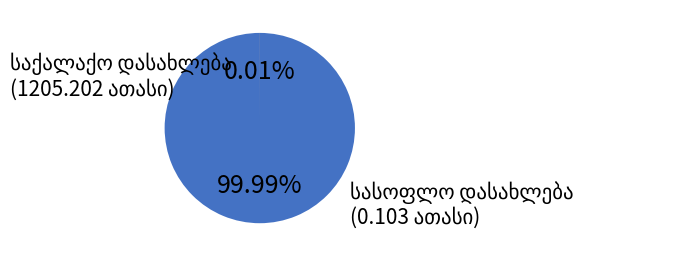

To the nearest percent, what is the difference between the largest and smallest slice percentages?

100%